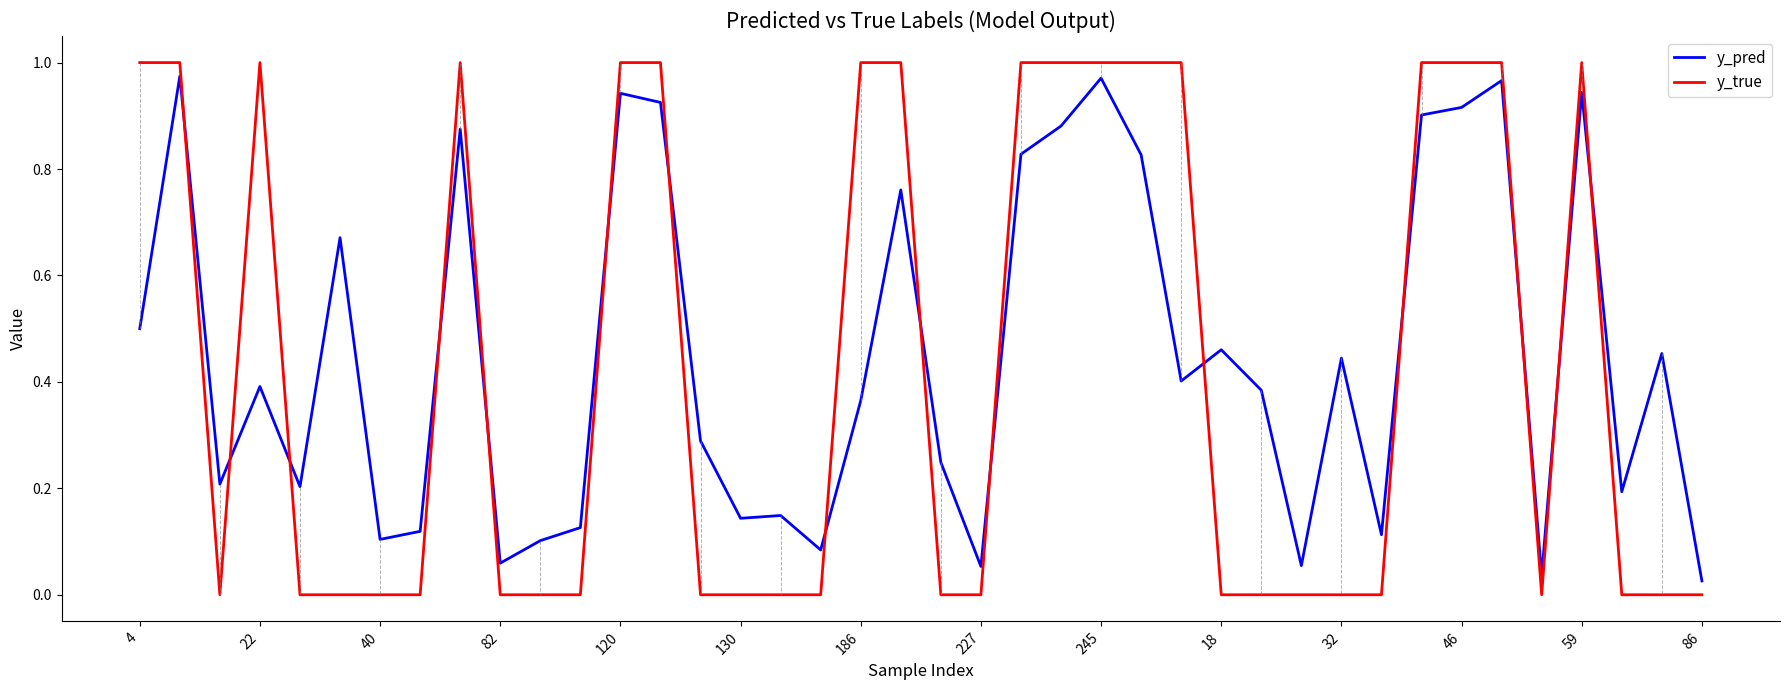

Which series has the widest spread of values?

y_true